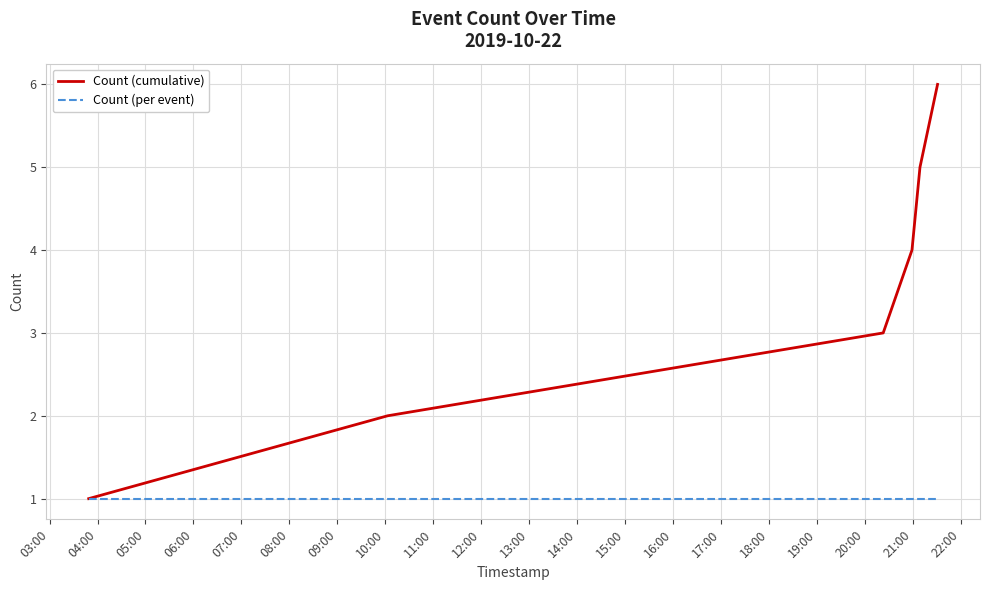

Reading right to left, transcribe all the data shown in this chart.

Count (cumulative): 6	5	4	3	2	1
Count (per event): 1	1	1	1	1	1